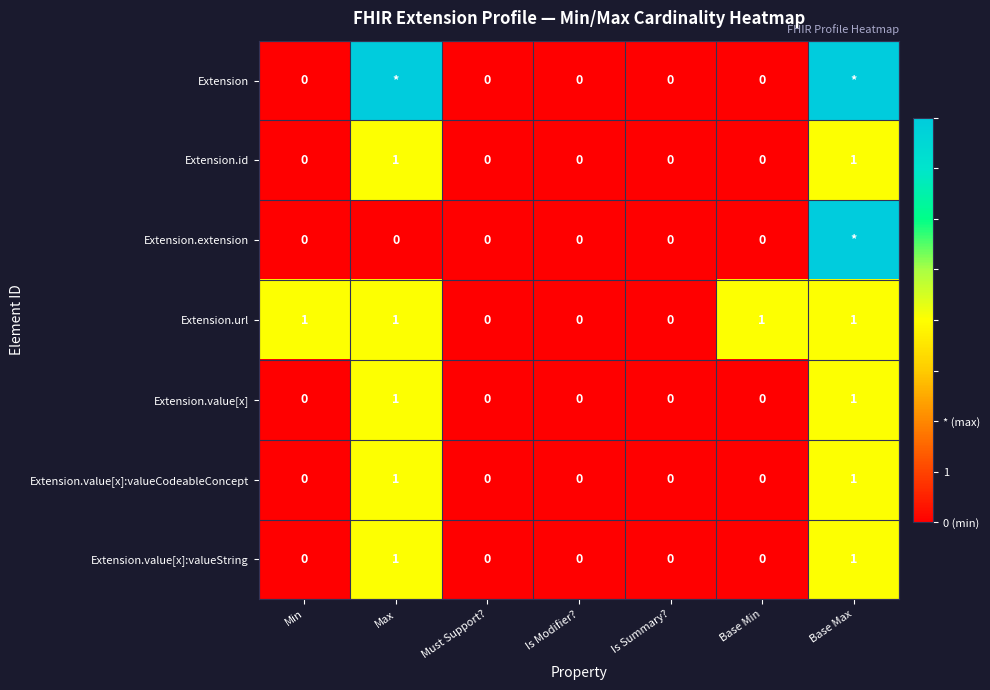

How many Extension.url values are between 0 and 1?

7